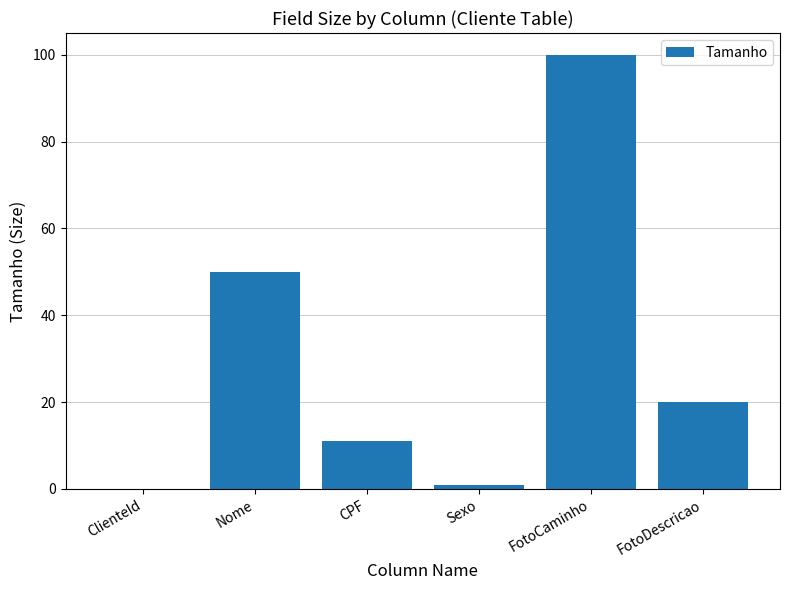

Reading left to right, transcribe all the data shown in this chart.

0	50	11	1	100	20